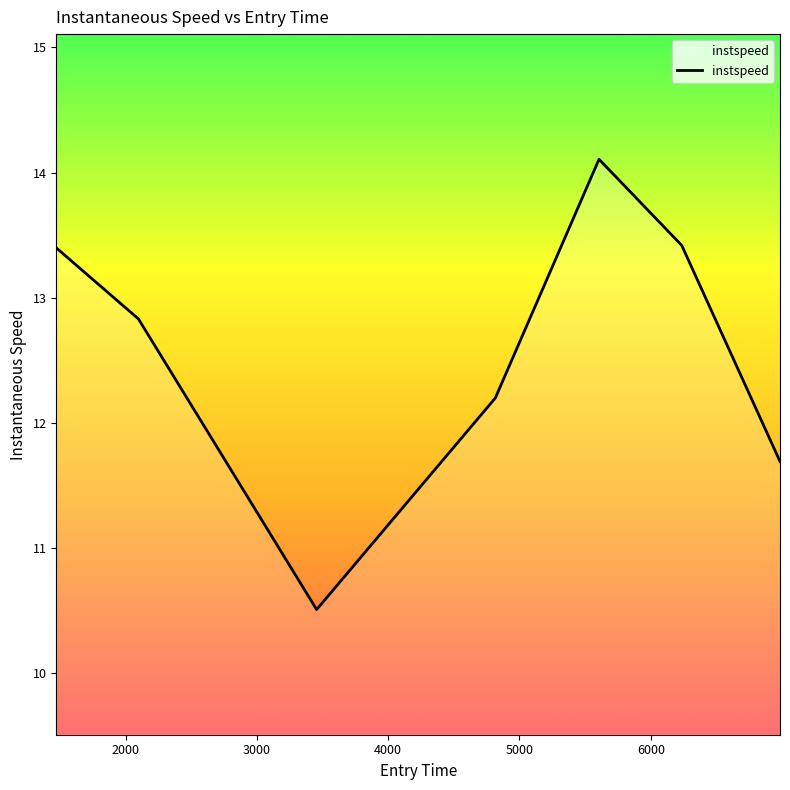

What is the difference between the maximum and second lowest values?

2.4